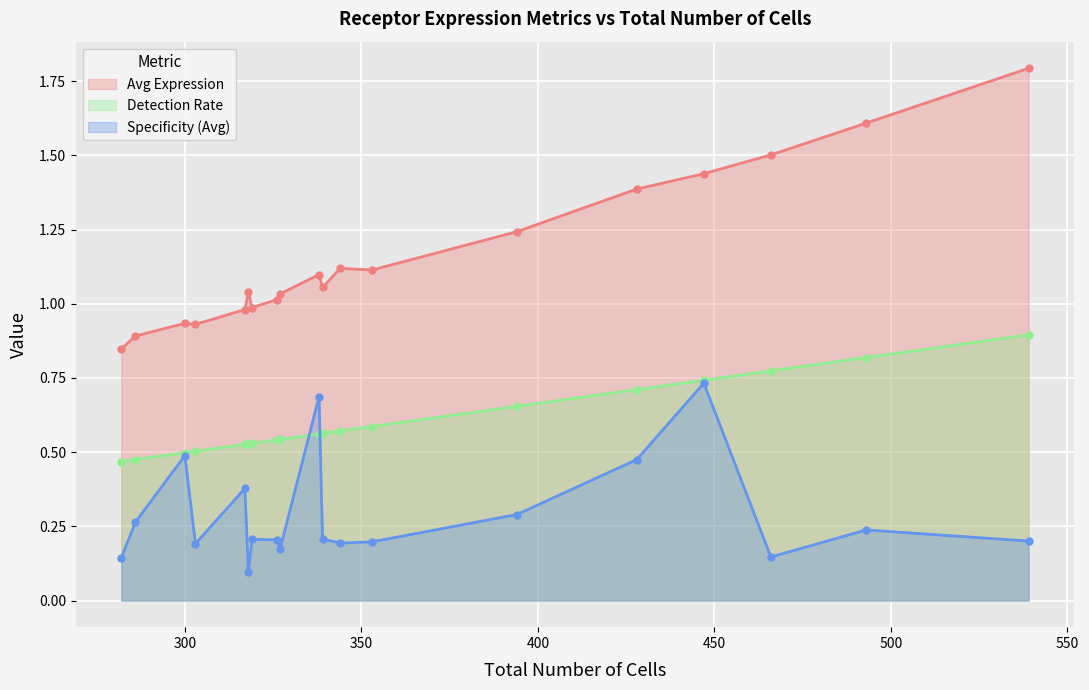

True or false: Avg Expression and Specificity (Avg) cross at least once.

False